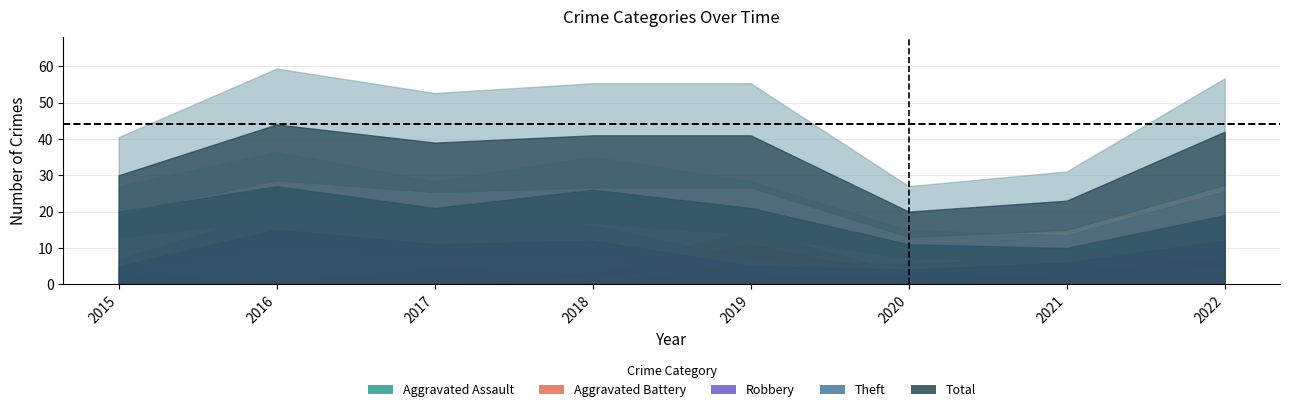

Rank the categories by Aggravated Battery value from lowest to highest.

2016, 2015, 2020, 2018, 2021, 2017, 2022, 2019